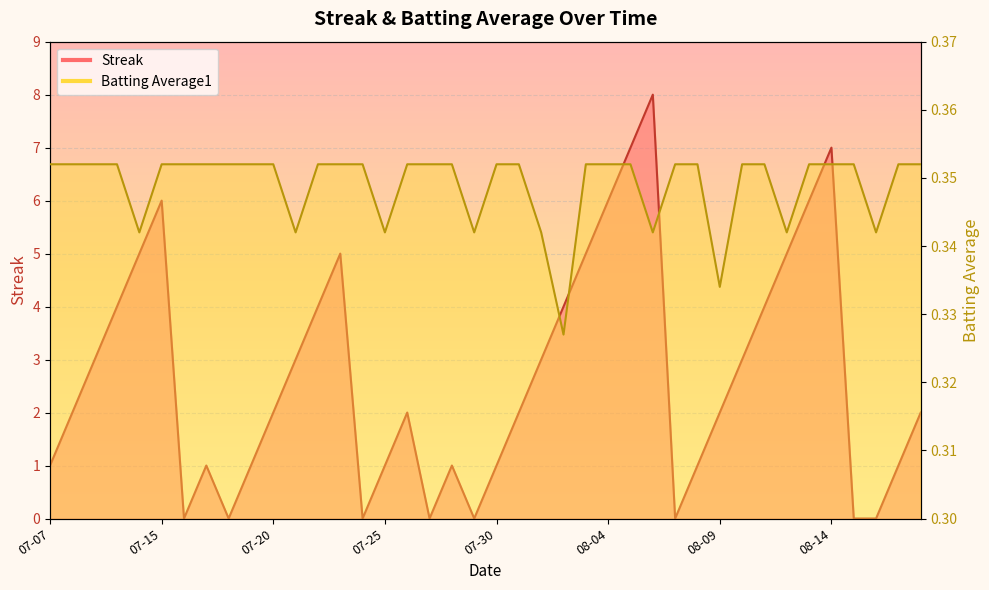

How many times do Batting Average1 and Streak cross each other?

14